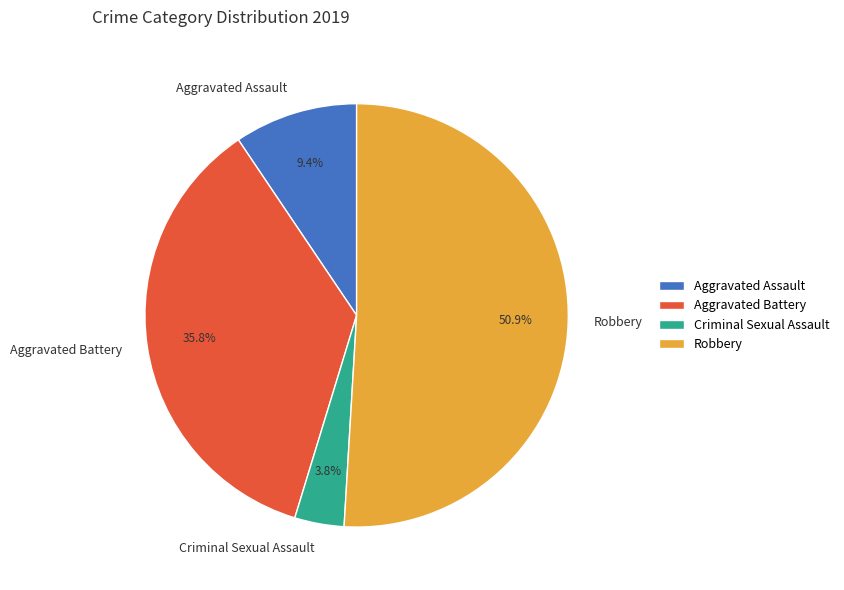

Do Criminal Sexual Assault and Robbery together represent more than half of the pie?

Yes